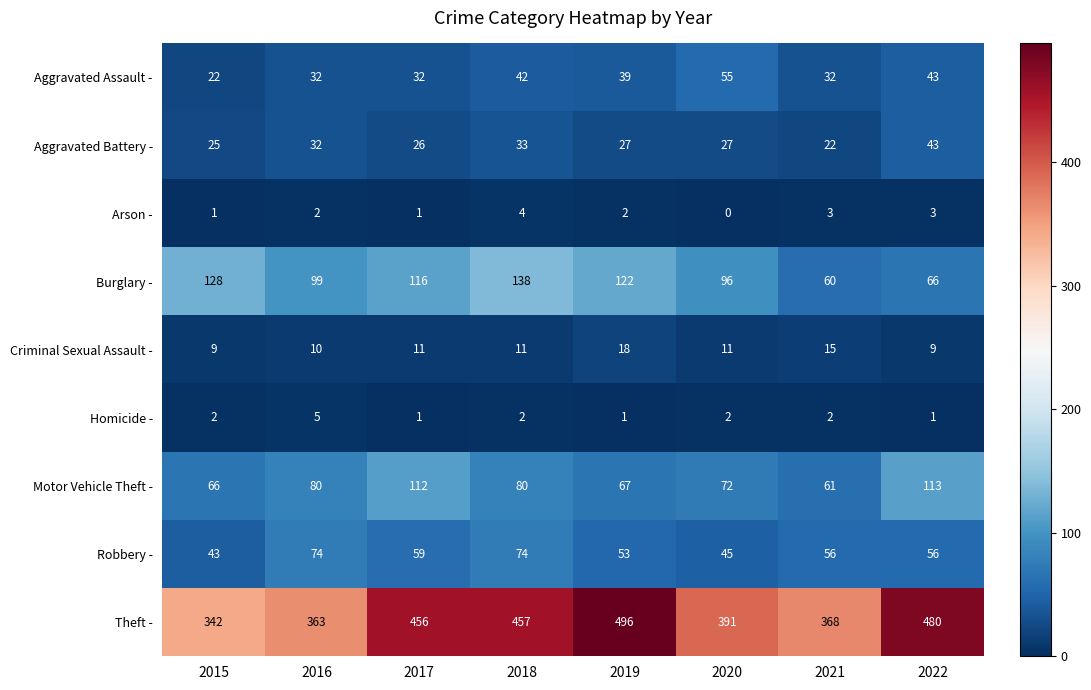

The value of Arson - at 2018 is 4. True or false?

True